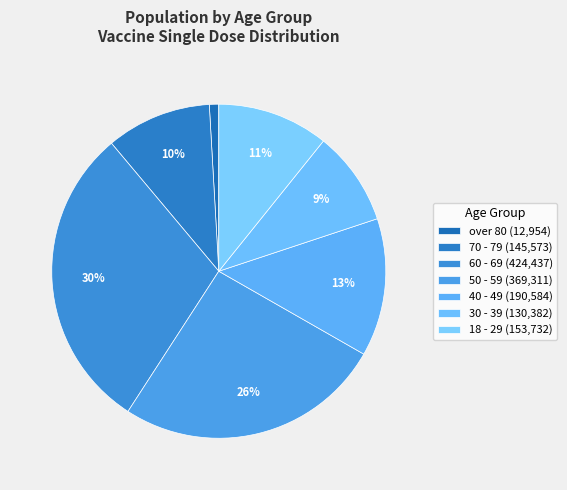

Rank the categories by value from highest to lowest.

60 - 69, 50 - 59, 40 - 49, 18 - 29, 70 - 79, 30 - 39, over 80